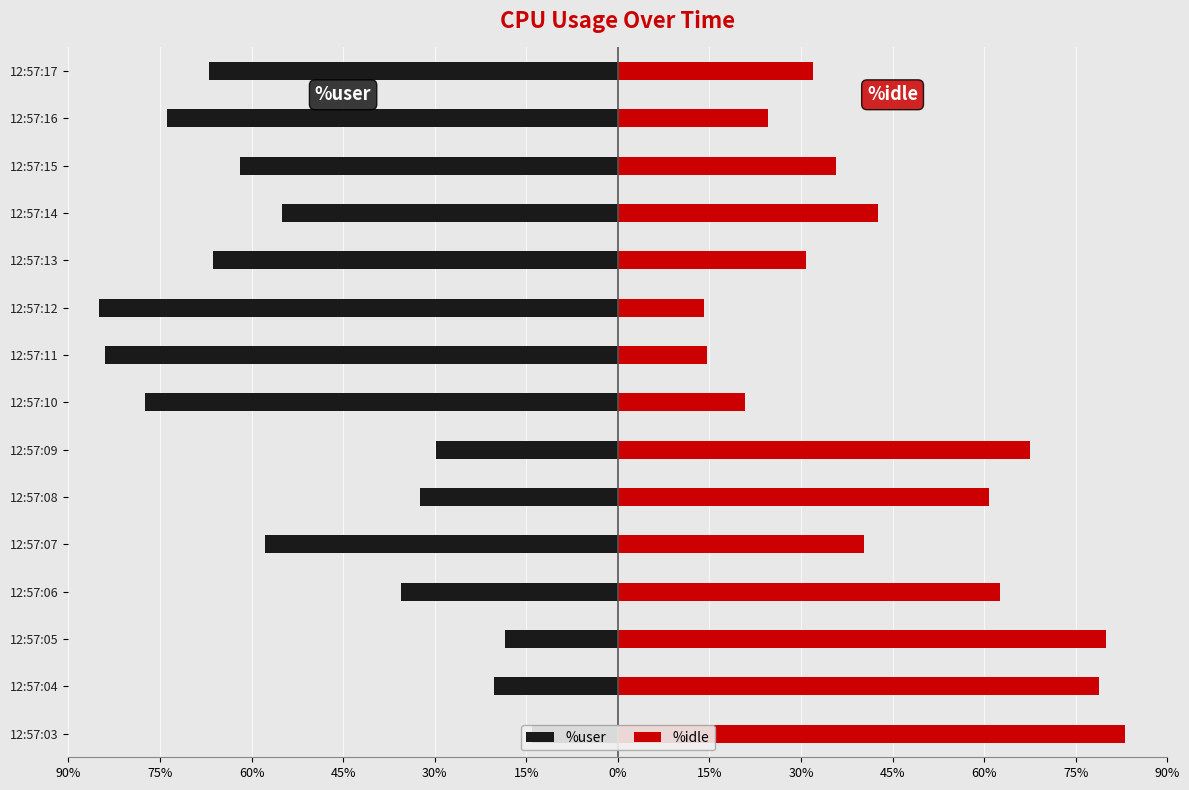

Are the bars grouped side by side (vs. stacked)?

Yes